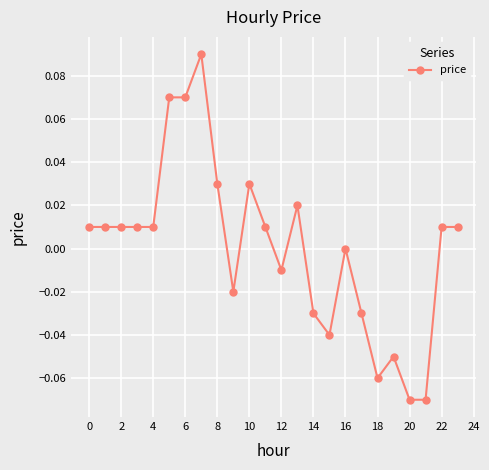

True or false: there are more than 1 points higher than both neighbors.

True